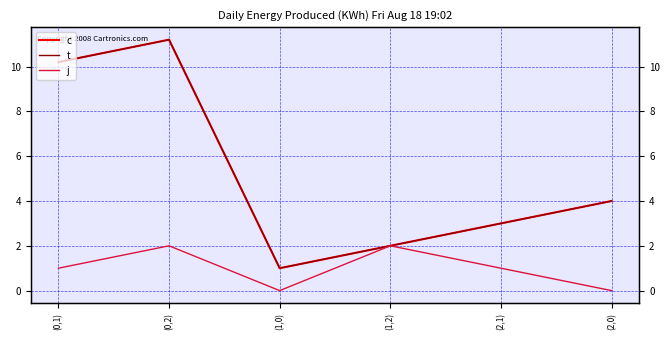

True or false: j and t cross at least once.

False